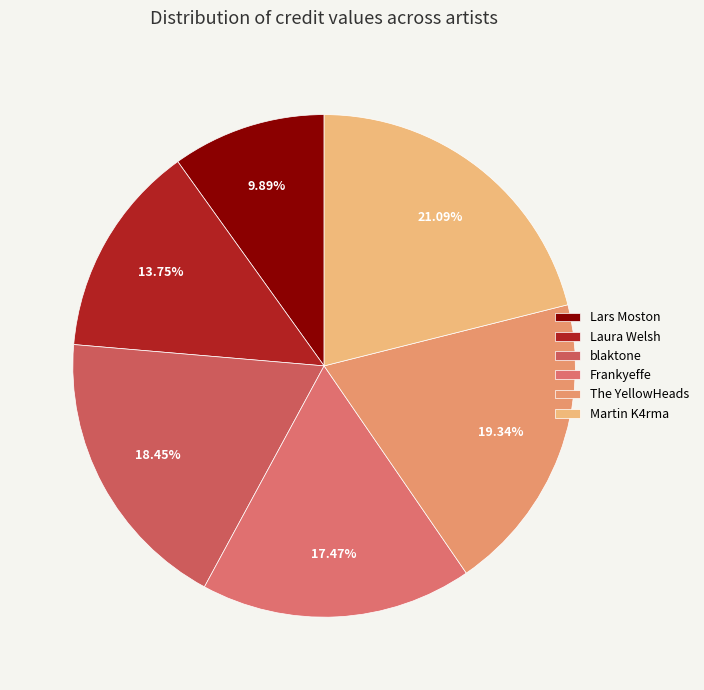

Does Lars Moston represent more than half of the total?

No